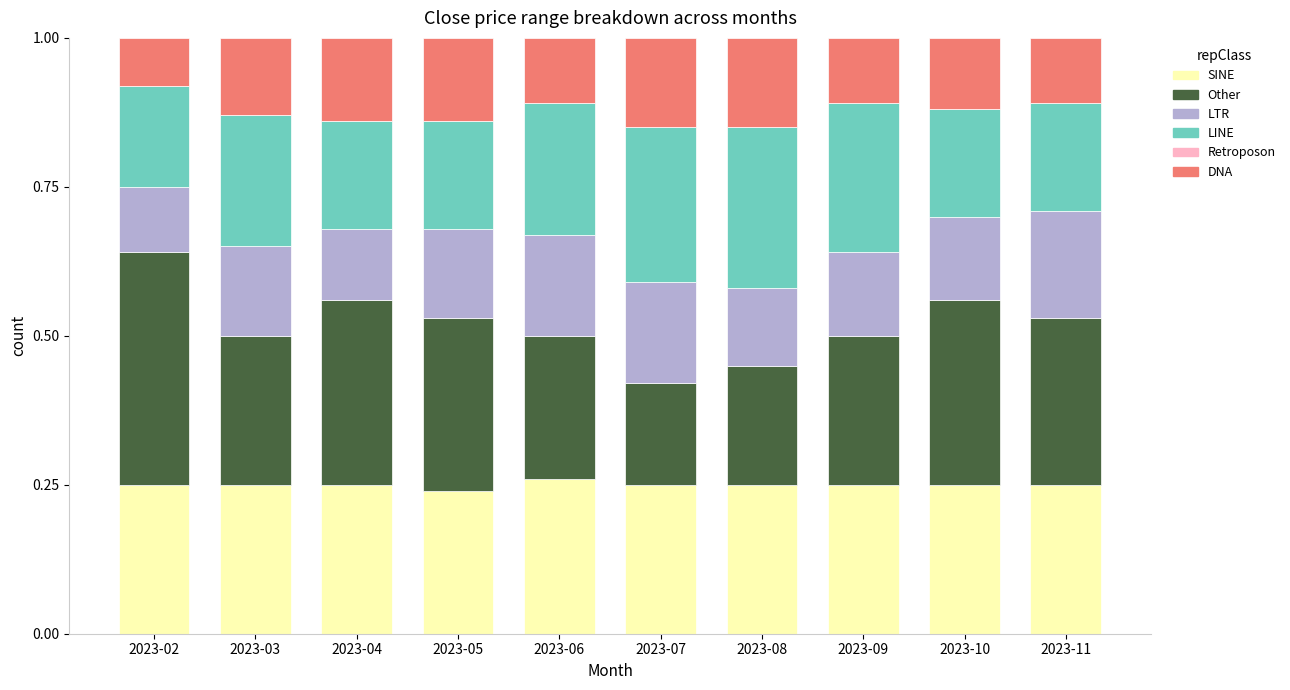

What is the total value across all series at 2023-06?

1.0